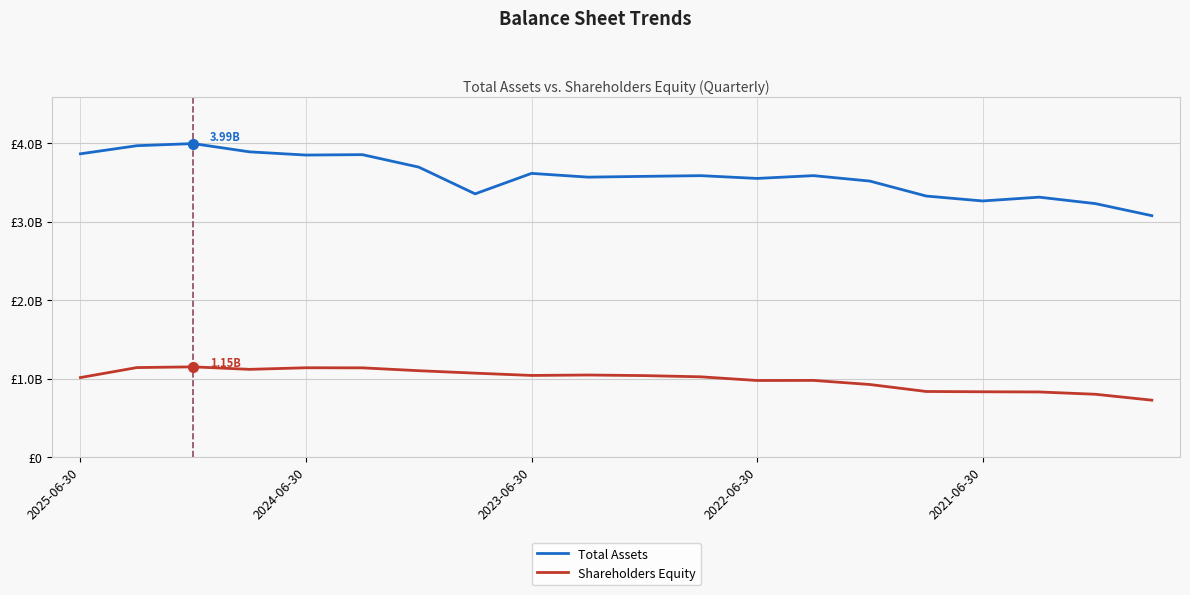

At which label is Shareholders Equity closest to 937879500?

14